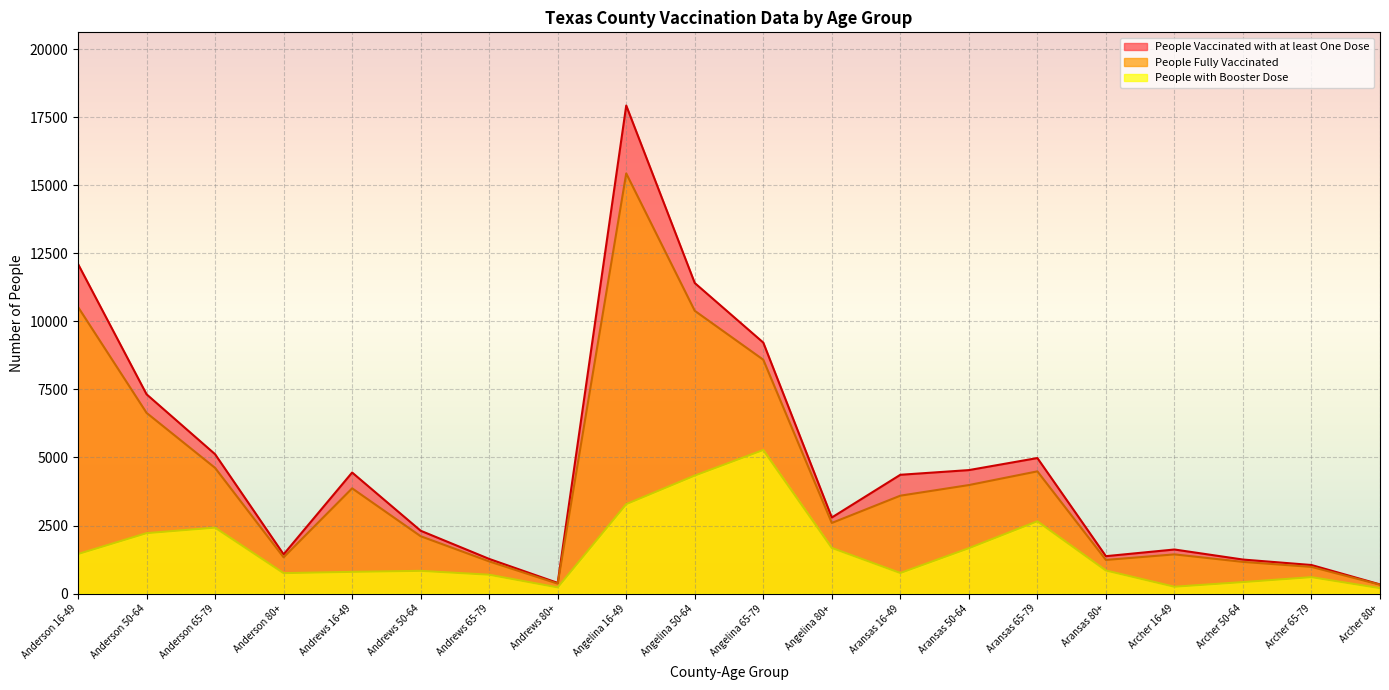

How many lines are shown in the chart?

3